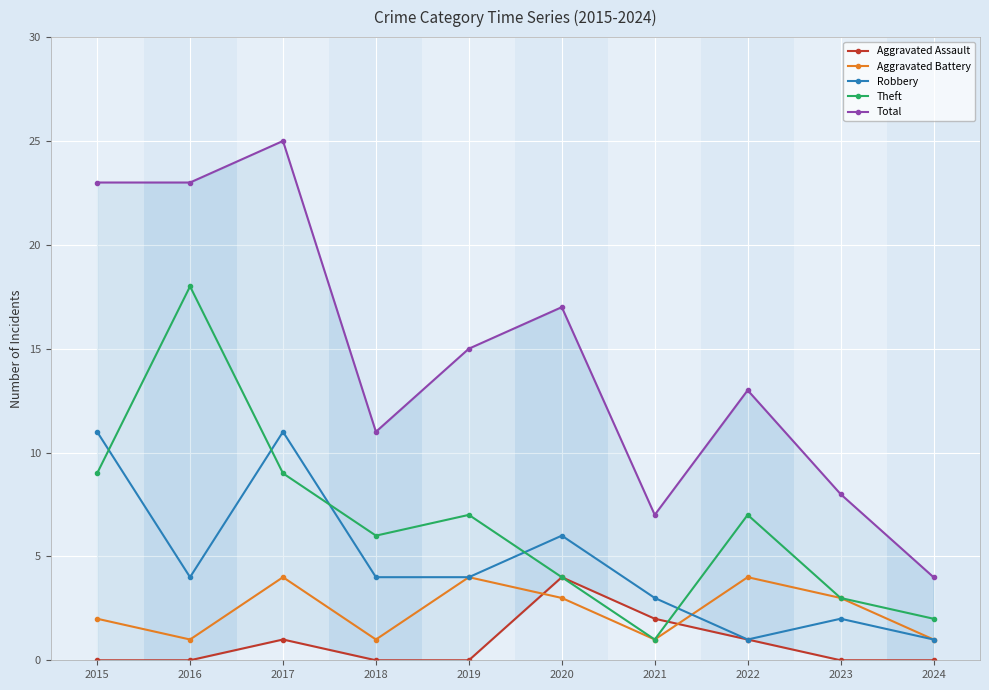

Between 2018 and 2021, which series saw the biggest shift?

Theft